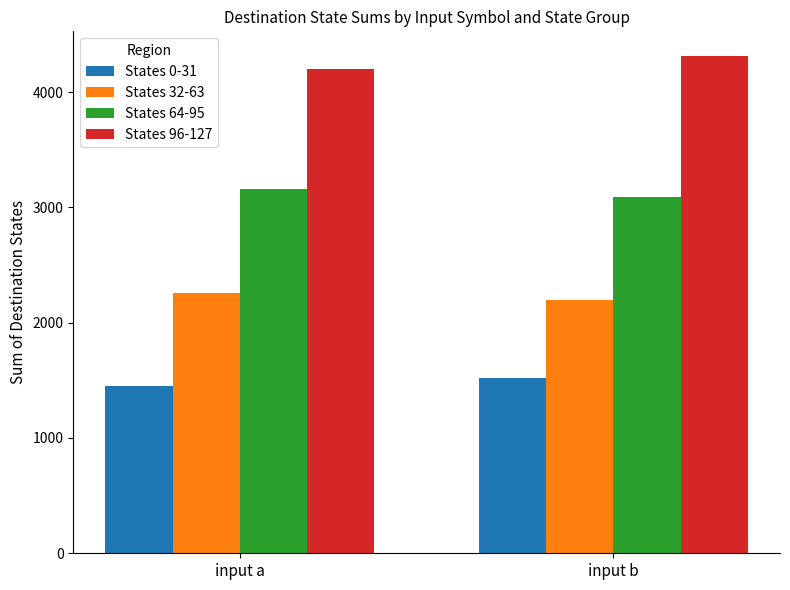

The States 64-95 series shows 5163 at input a. True or false?

False